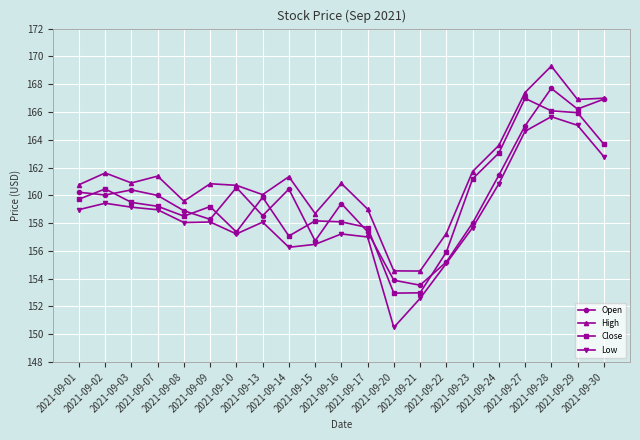

The value of High at 2021-09-27 is 167.4. True or false?

True